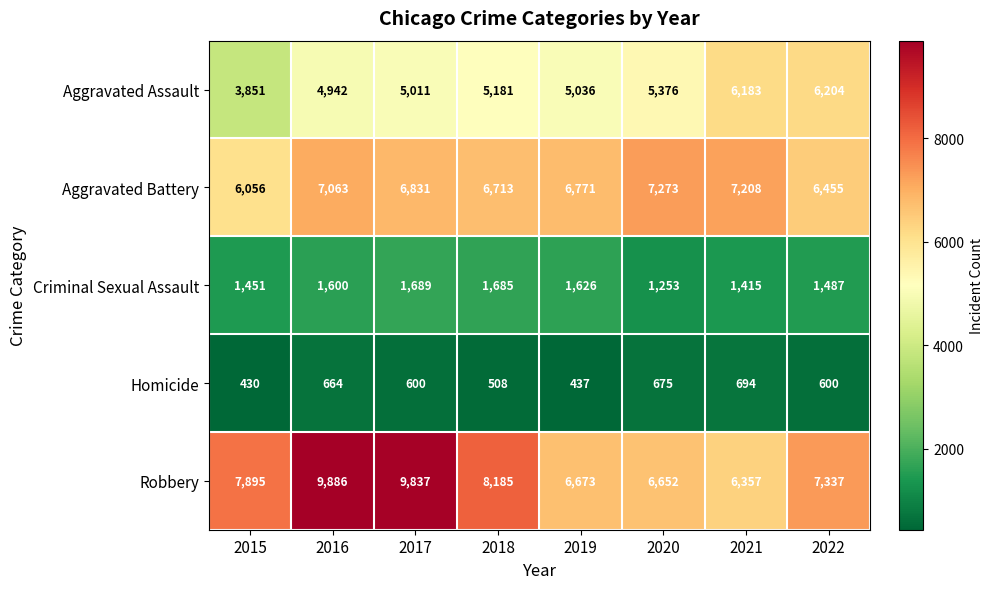

What is the approximate value of Criminal Sexual Assault at 2017, to the nearest 10?

1690